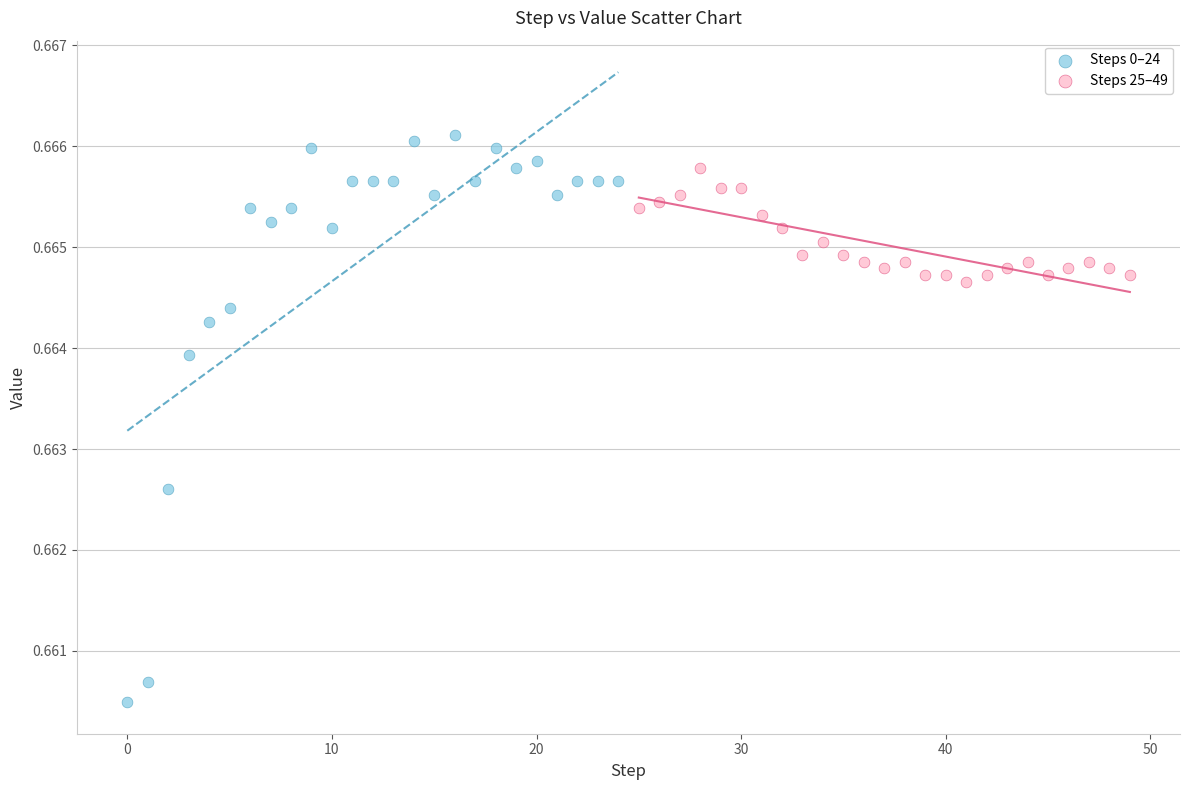

Which series contains the lowest Y value?

Steps 0–24